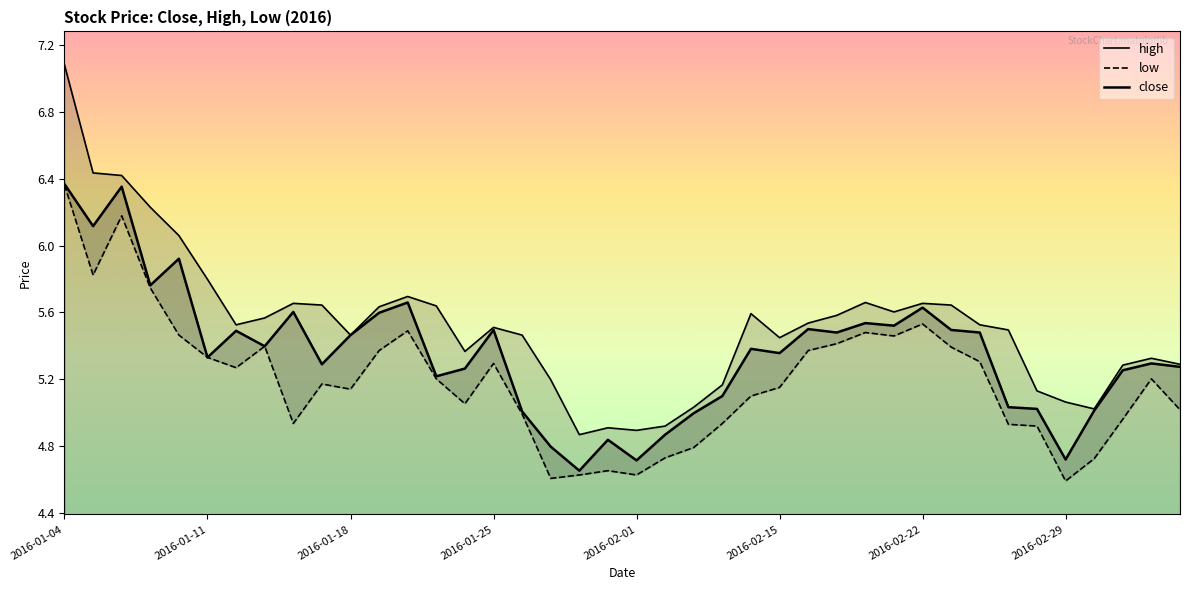

Between 2016-02-01 and 25, which series saw the biggest shift?

high